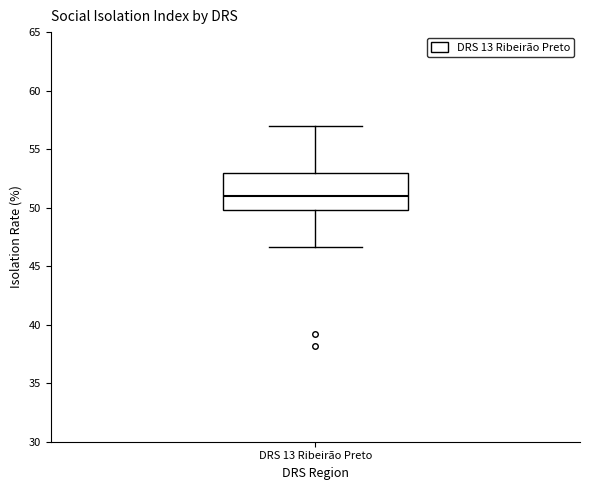

Where is the upper edge of the box for DRS 13 Ribeirão Preto on the y-axis? The values are not printed on the chart, so give them approximately, as read against the axis.

53.0